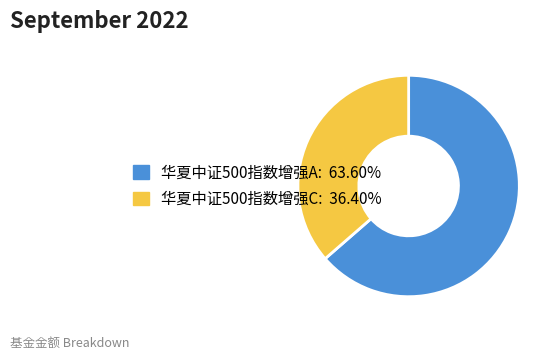

Which category has the biggest portion of the pie?

华夏中证500指数增强A